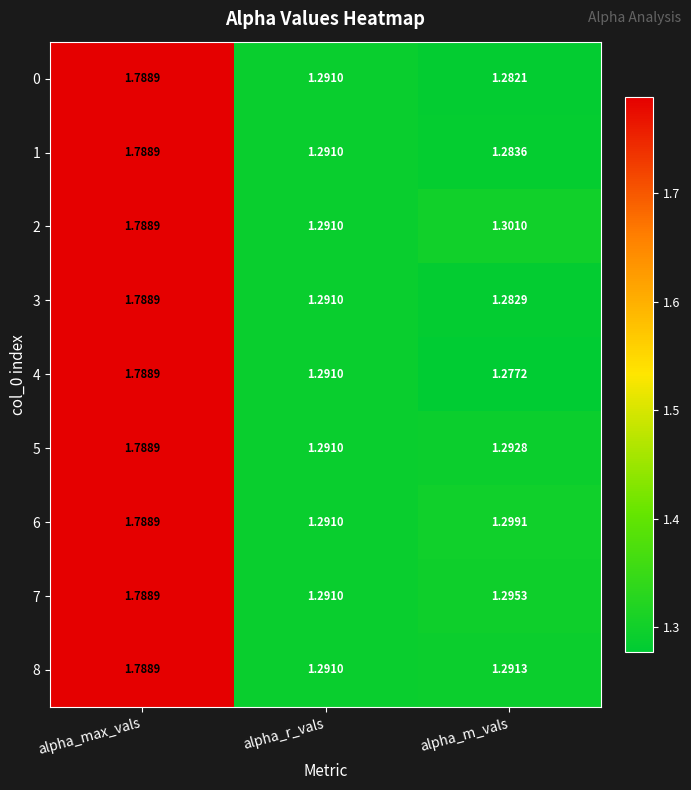

How many distinct data groups are displayed?

9